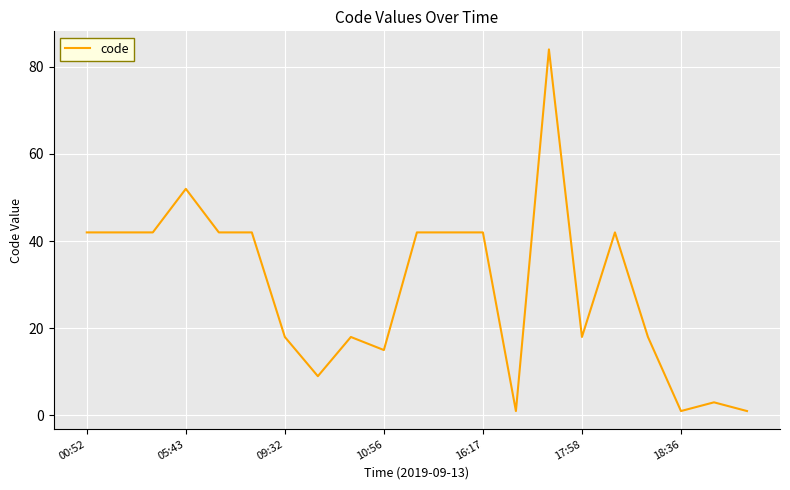

Is this an area chart (filled region under the line)?

No